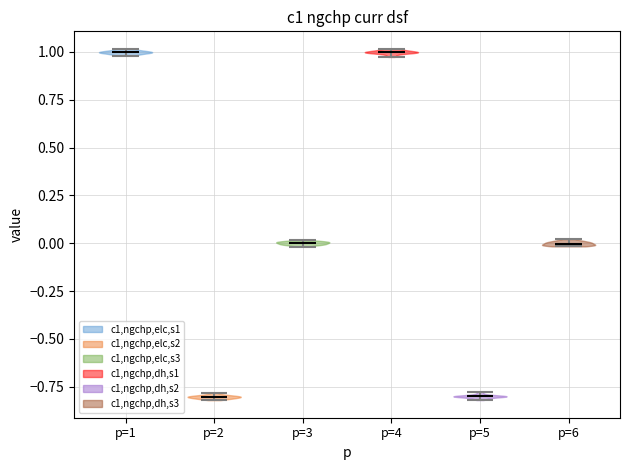

Reading left to right, read every violin against the y-axis: where its median line is, and the lowest and highest points it reaches. The values are not printed on the chart, so give them approximately, as read against the axis.

p=1: median line 1.00, lowest point 1.00, highest point 1.00
p=2: median line -0.80, lowest point -0.80, highest point -0.80
p=3: median line 0.00, lowest point 0.00, highest point 0.00
p=4: median line 1.00, lowest point 0.95, highest point 1.00
p=5: median line -0.80, lowest point -0.80, highest point -0.80
p=6: median line 0.00, lowest point 0.00, highest point 0.00